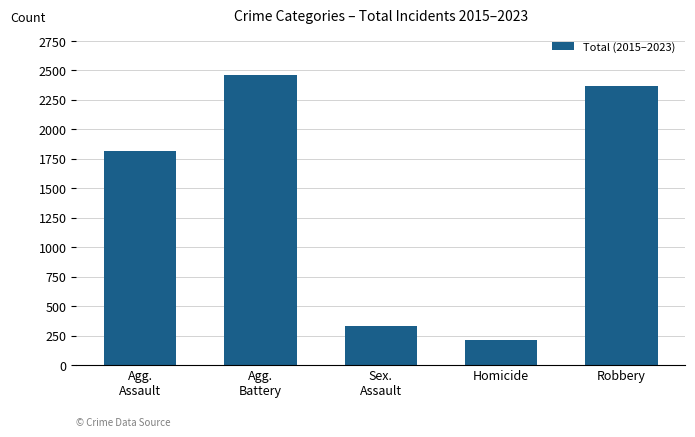

What is the difference between the second highest and second lowest values?

2039